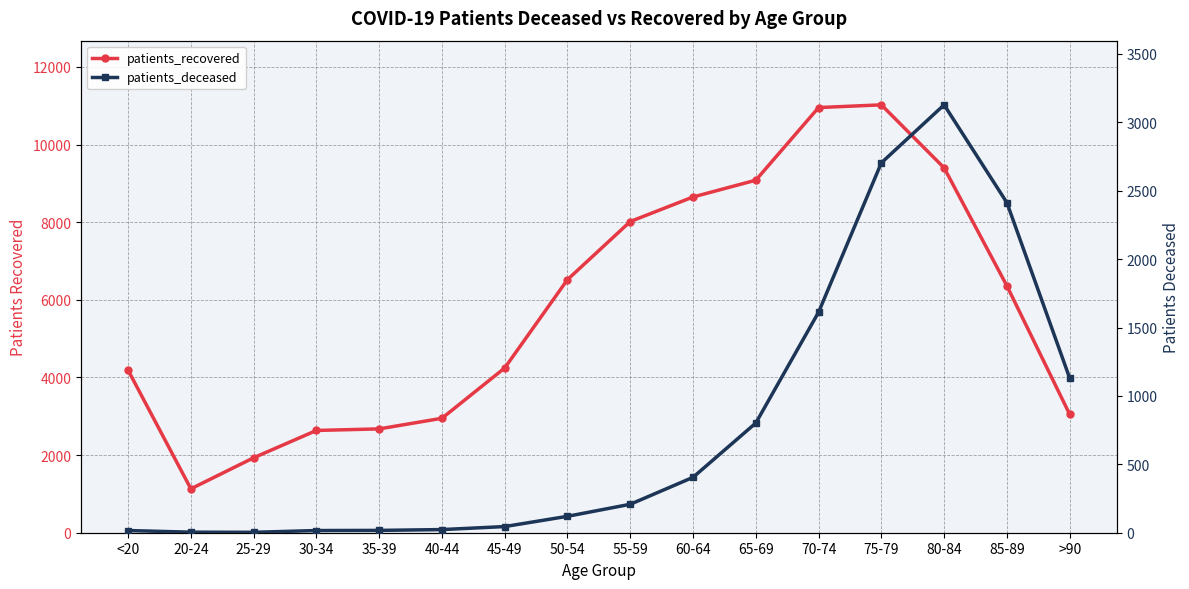

Which label corresponds to the largest value in the chart?

75-79